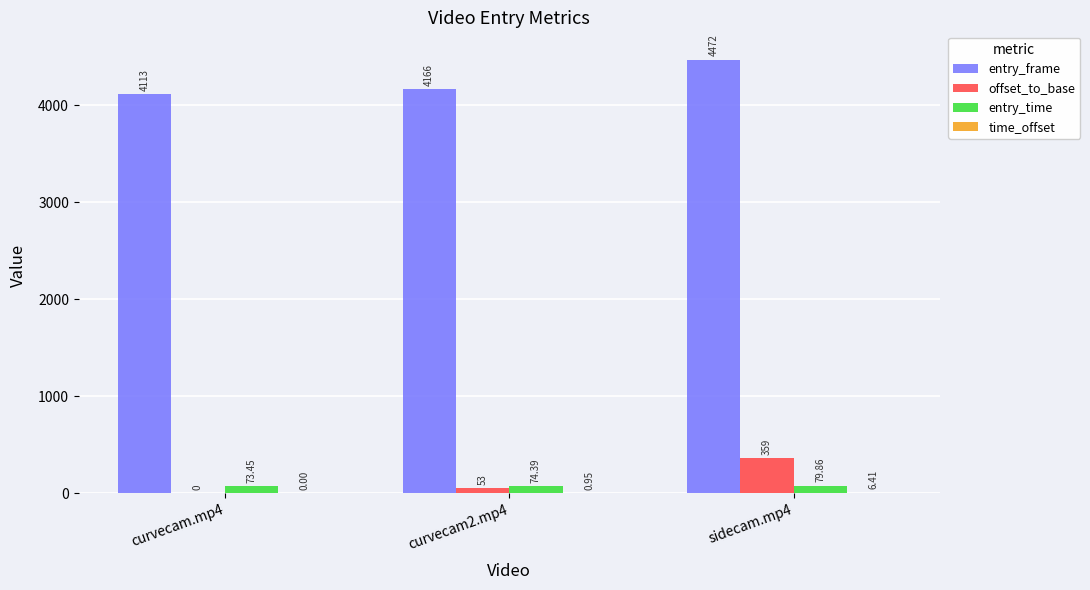

Count the number of categories in the chart.

3